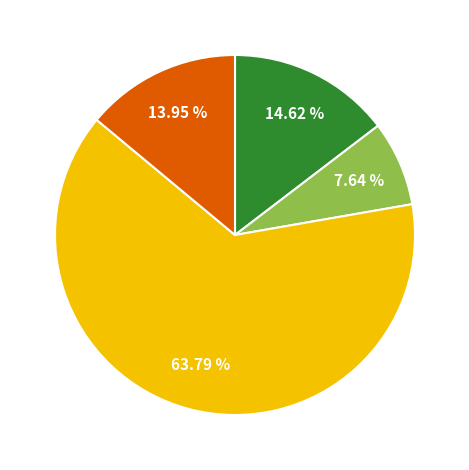

To the nearest percent, what is the difference between the largest and smallest slice percentages?

56%